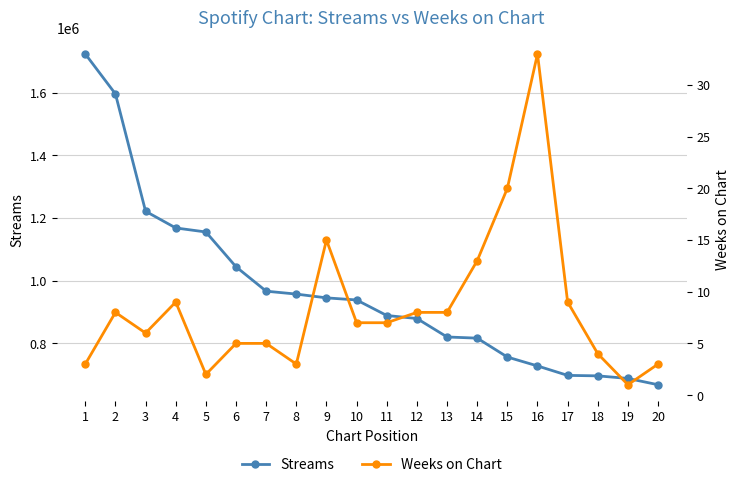

True or false: Weeks on Chart and Streams cross at least once.

False